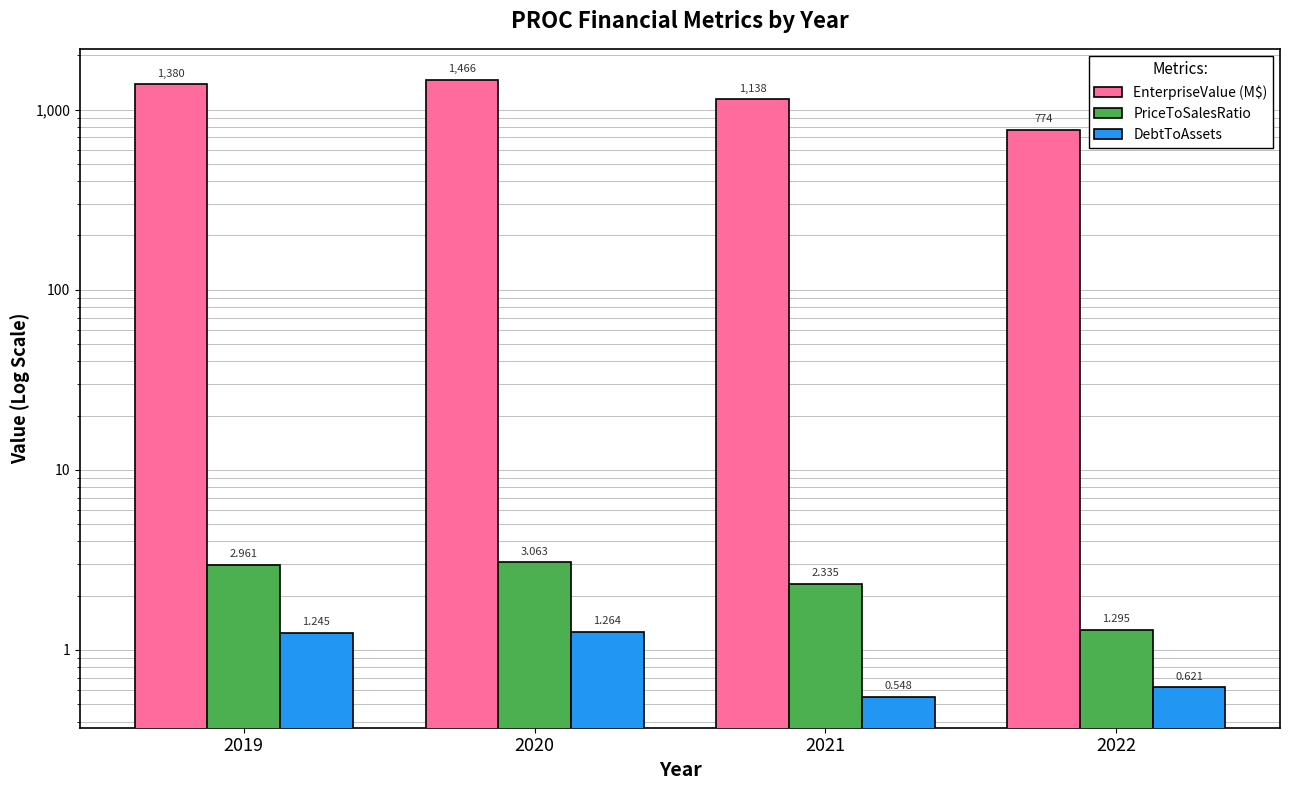

At which label is DebtToAssets closest to 0?

2021